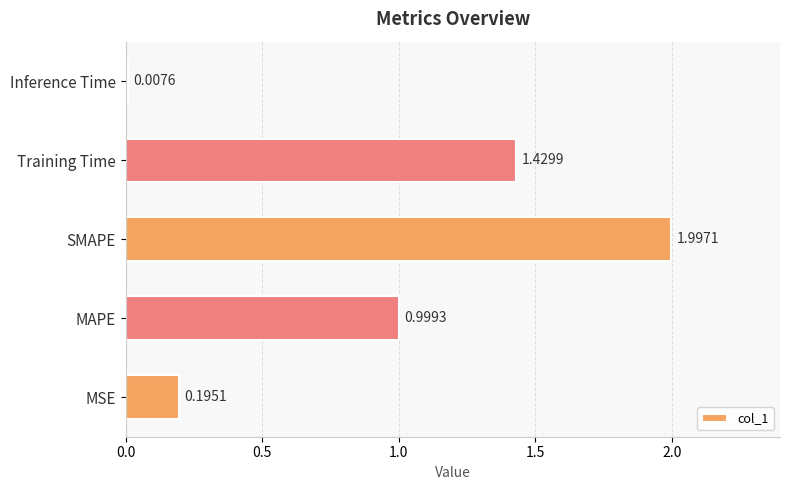

Between Training Time and SMAPE, which is larger?

SMAPE